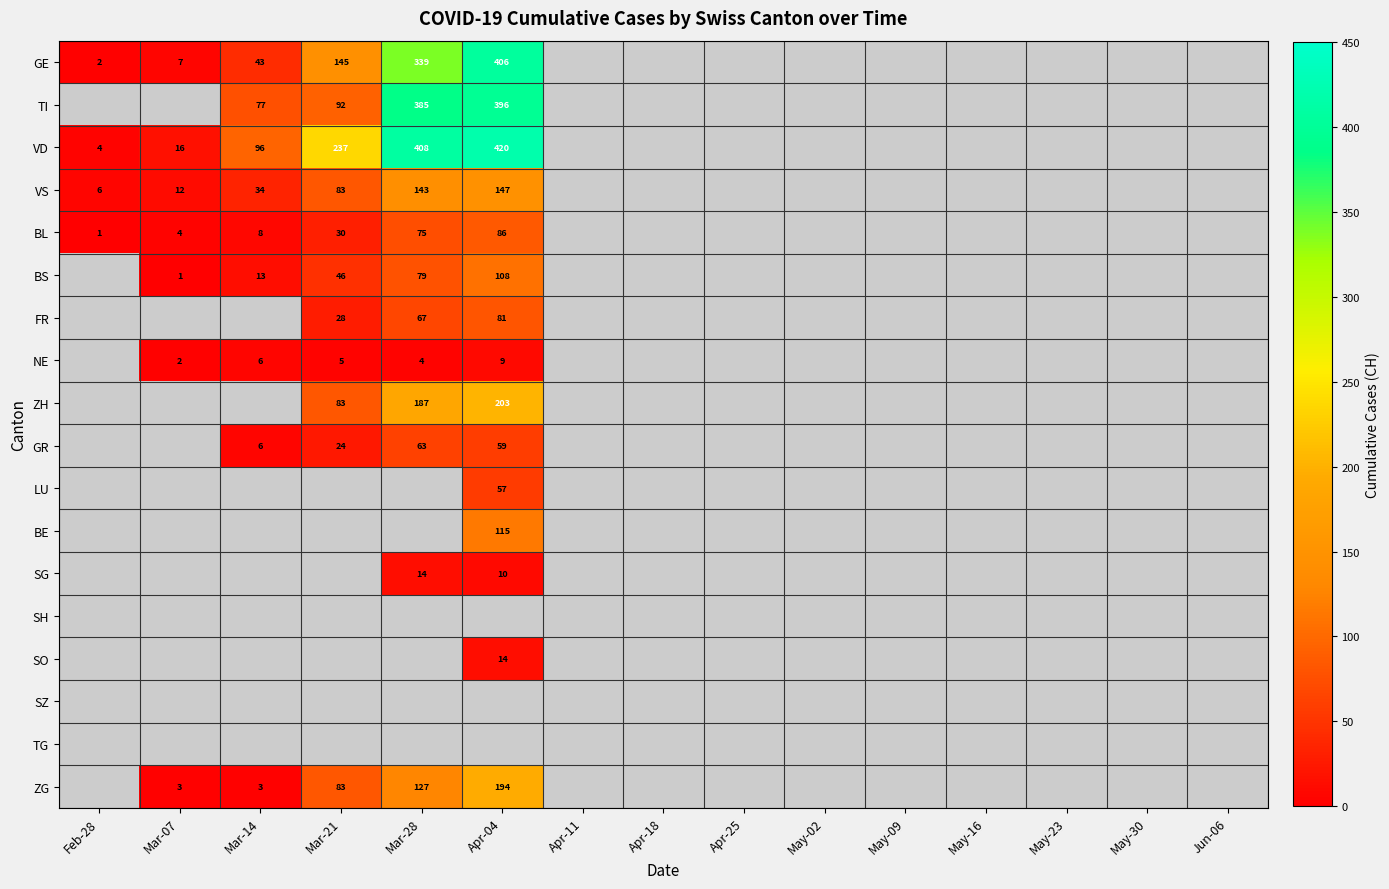

Which category has the highest value across all series?

Apr-04